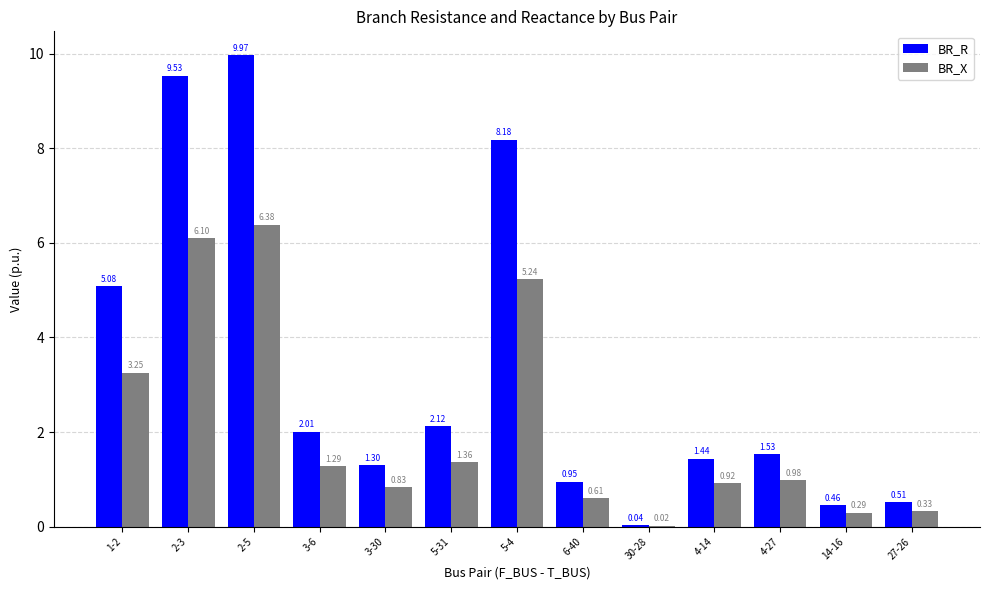

Which series changed the most between 3-6 and 3-30?

BR_R